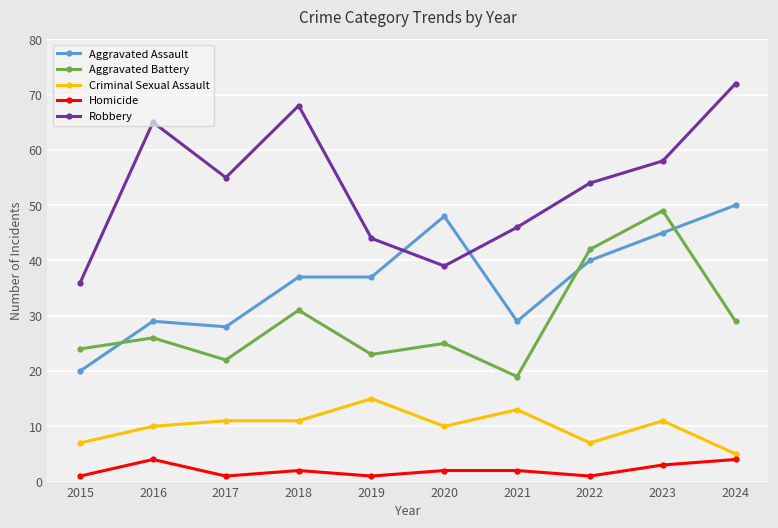

At how many categories does at least one series exceed 52?

6